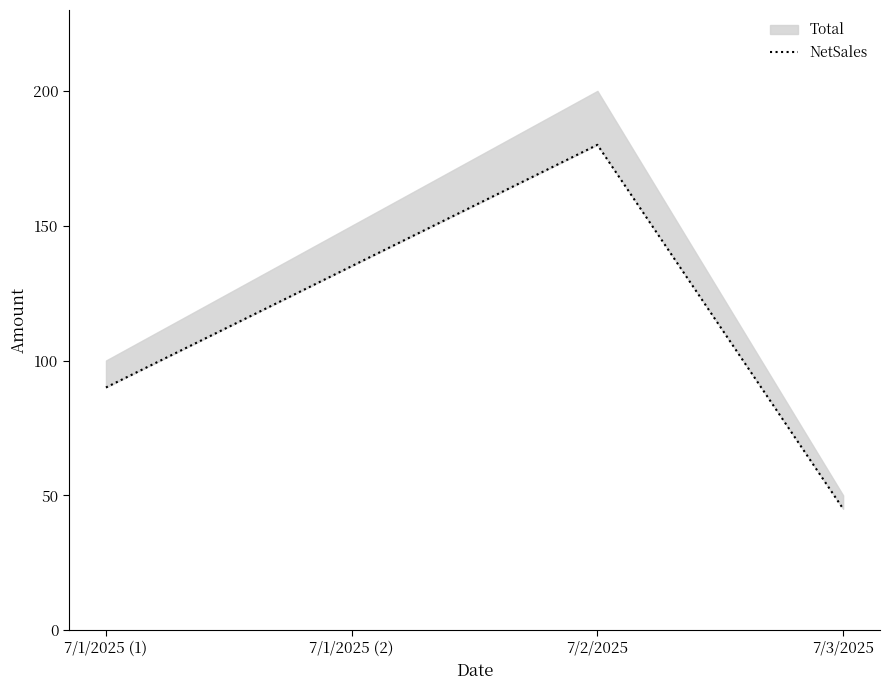

What is the change in value from 7/1/2025 (1) to 7/2/2025?

+90